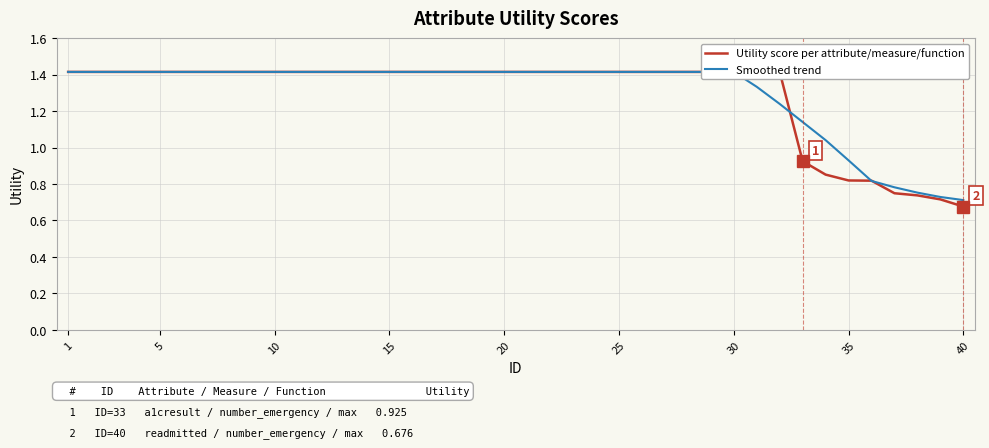

Does the chart display data point markers on the line(s)?

No